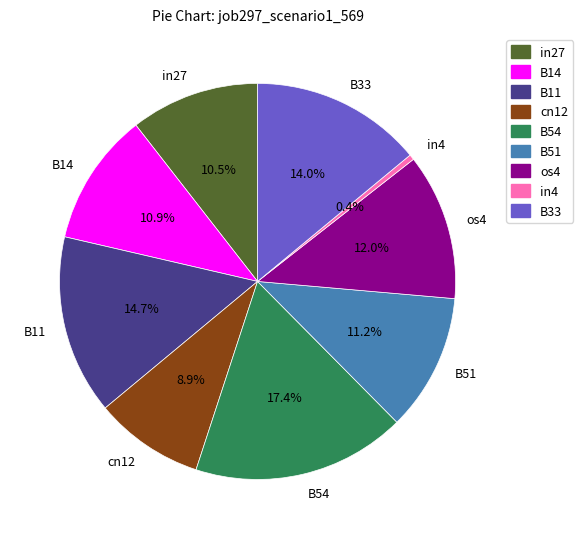

The cn12 slice represents 20% of the pie. True or false?

False